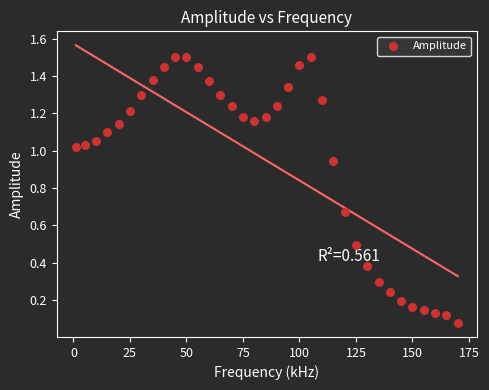

What is the range of X values (max minus min)?

169.0